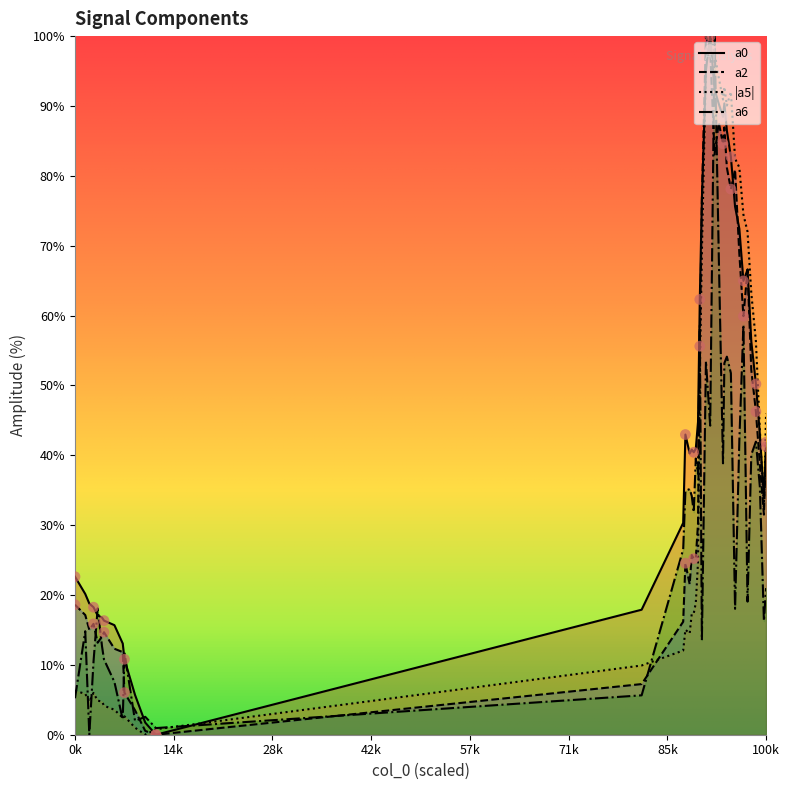

Which series has the largest Y range (max minus min)?

a0